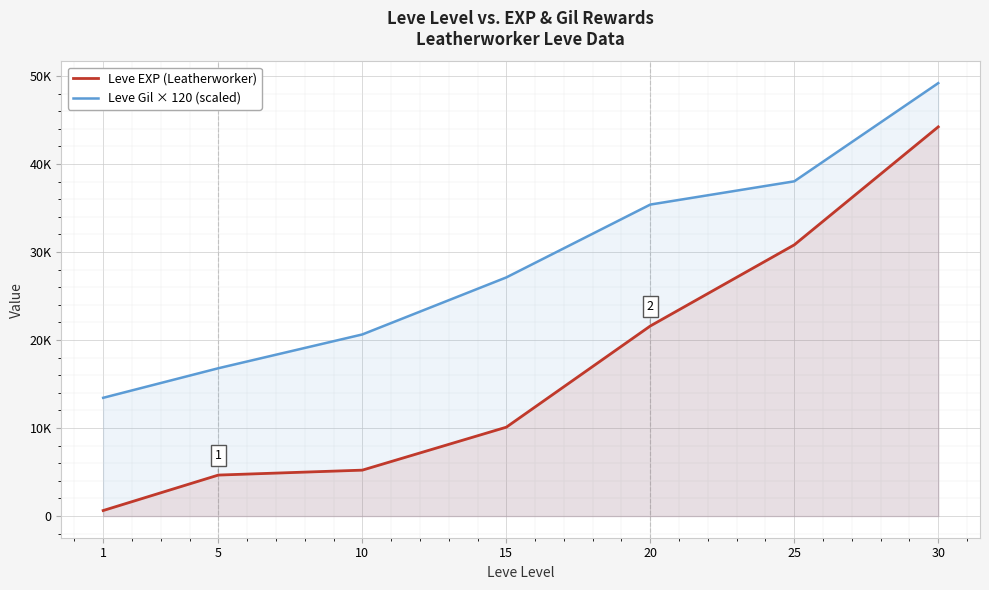

Does the chart display data point markers on the line(s)?

No